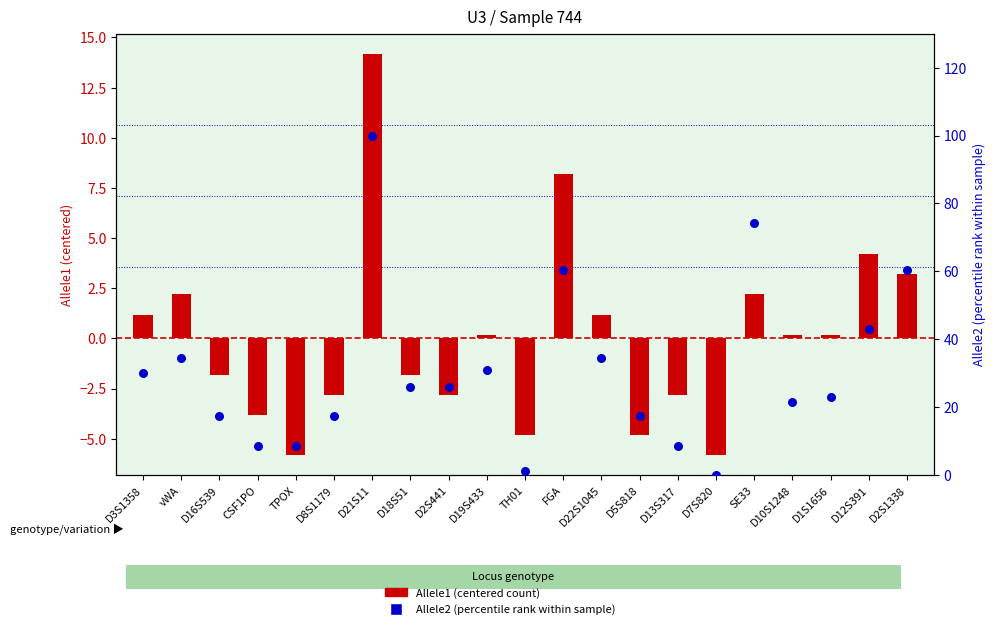

Which series reaches the minimum Y coordinate?

Allele1 (centered)